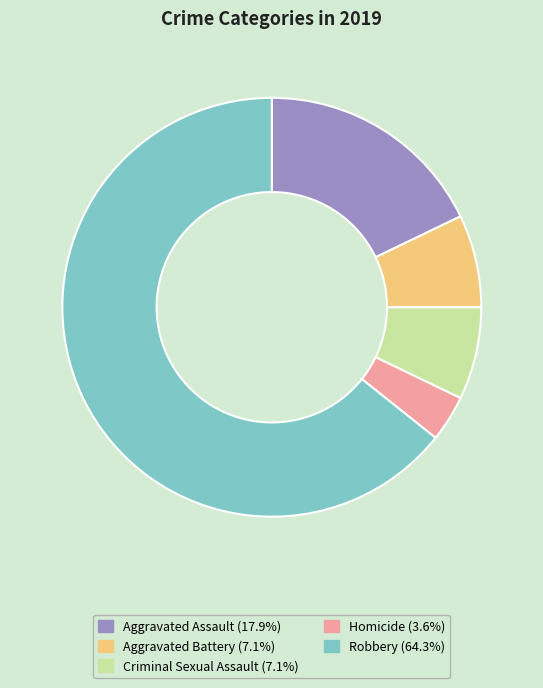

Is there a majority slice in this chart?

Yes